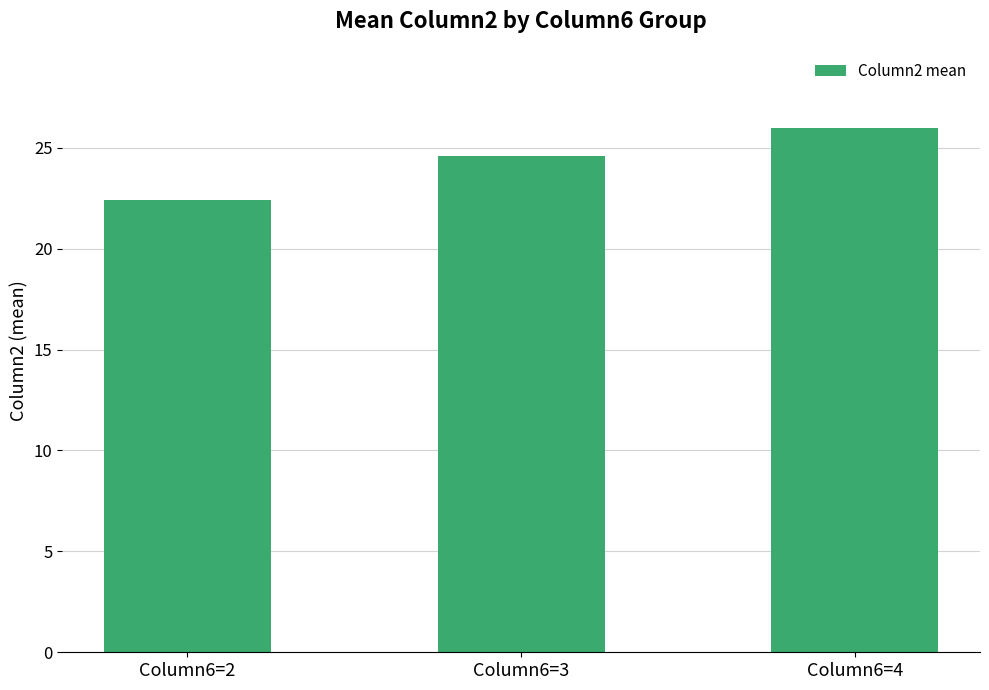

At which category does the chart reach its peak across all series?

Column6=4